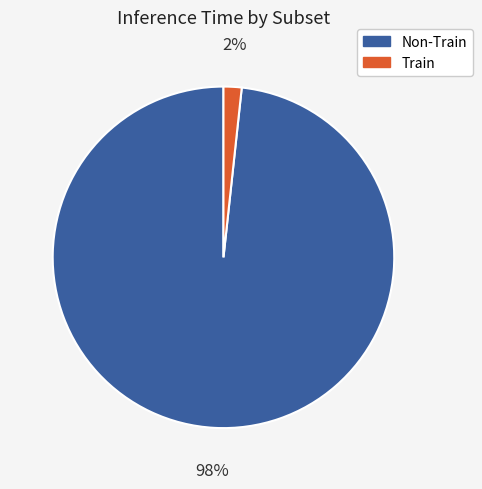

Is there a majority slice in this chart?

Yes